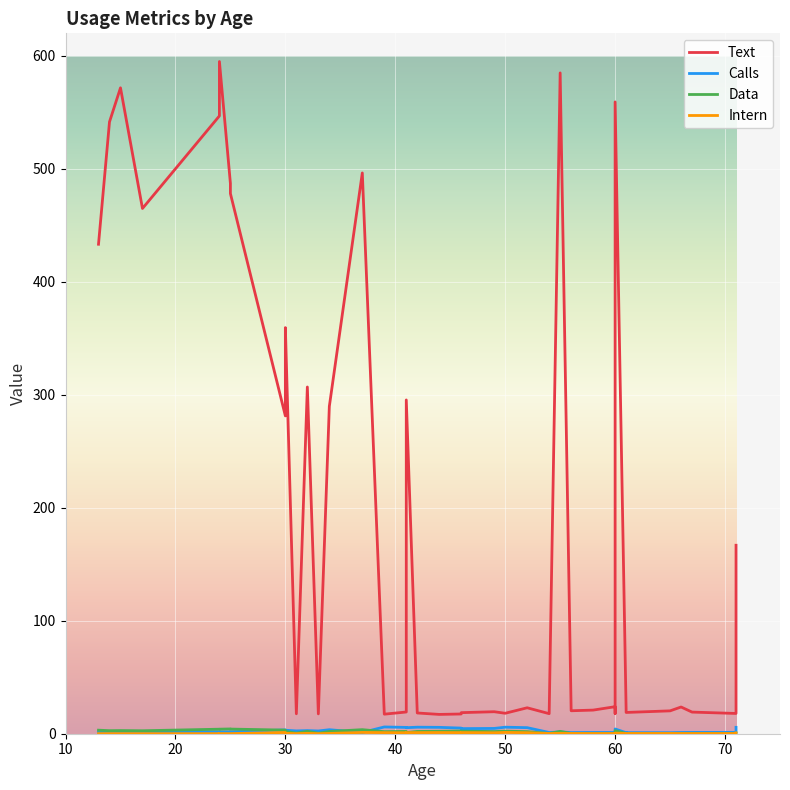

At how many categories does at least one series exceed 510?

6